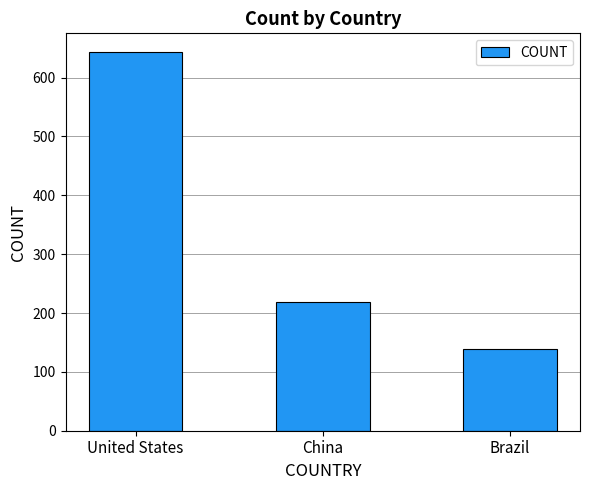

How many distinct data groups are displayed?

1